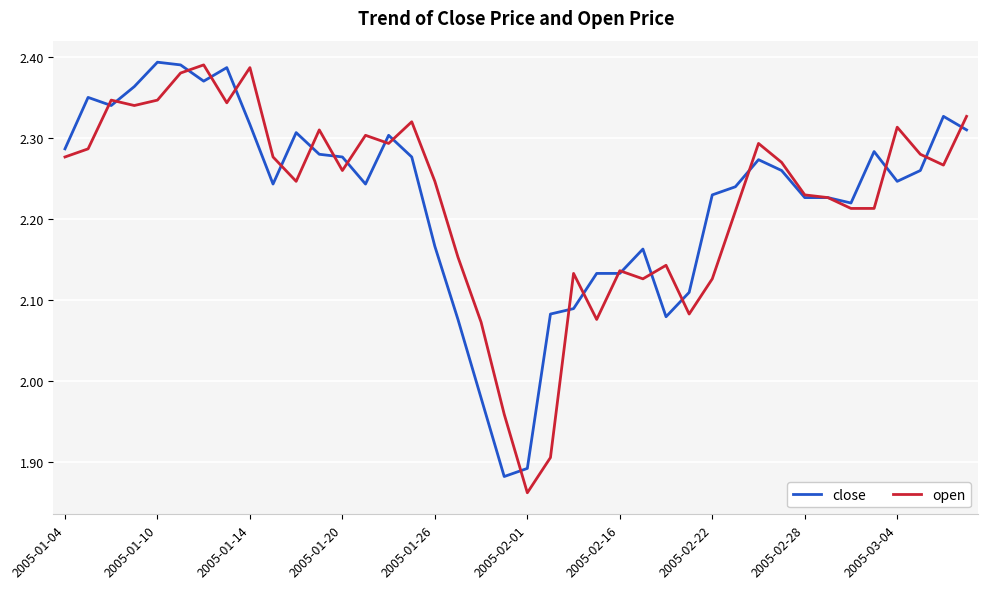

Which series has the widest spread of values?

open